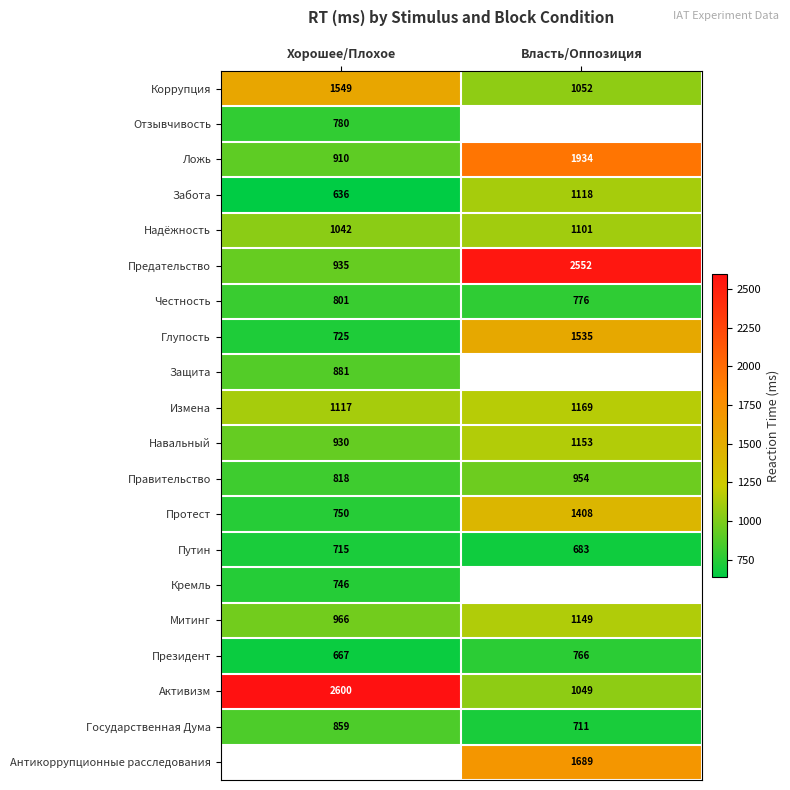

How many Активизм values are between 1049 and 2600?

2